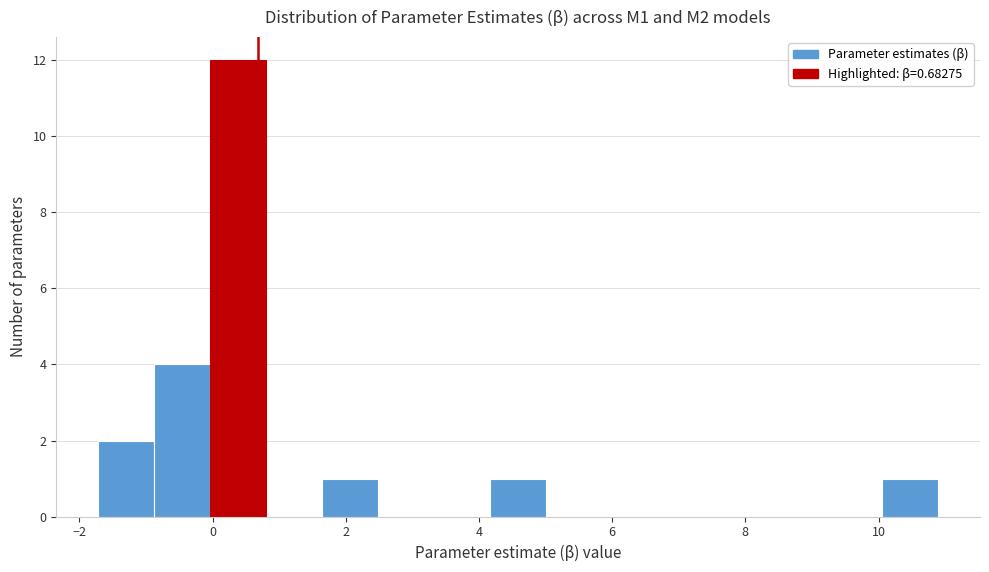

How tall is the bar that spans -0.8 to 0.0 on the x-axis? Neither the bar edges nor the heights are printed on the chart, so give them approximately, as read against the axes.

4